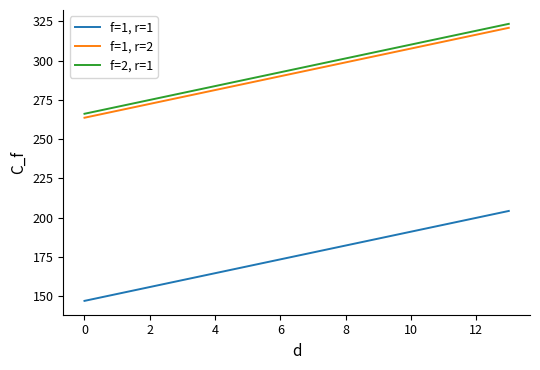

True or false: f=1, r=1 and f=1, r=2 intersect in this chart.

False